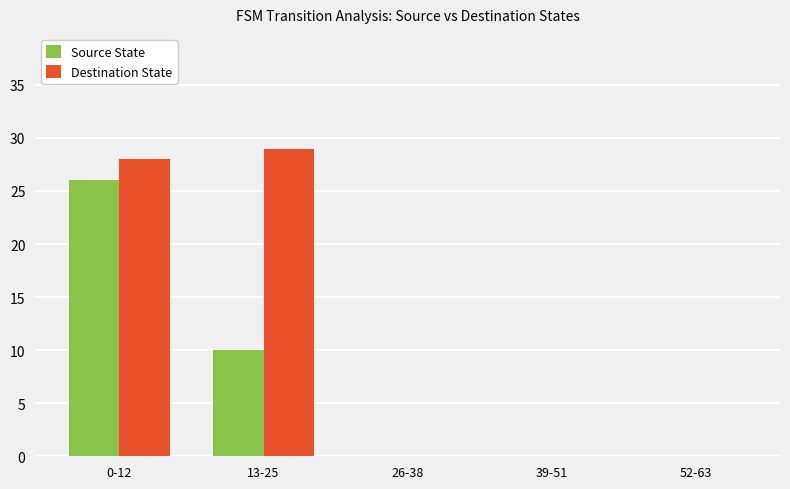

Which series has the largest range (max minus min)?

Destination State